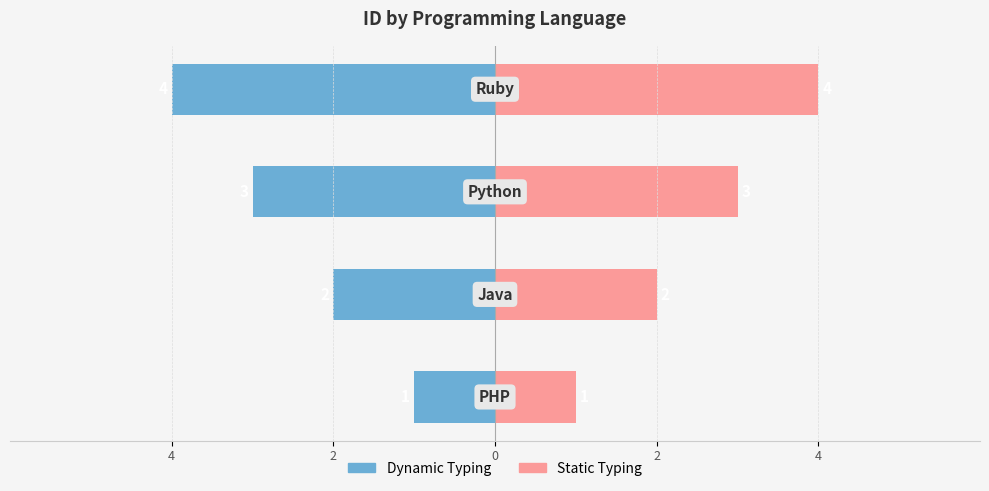

How many Left (id) values are between -3 and -1?

3